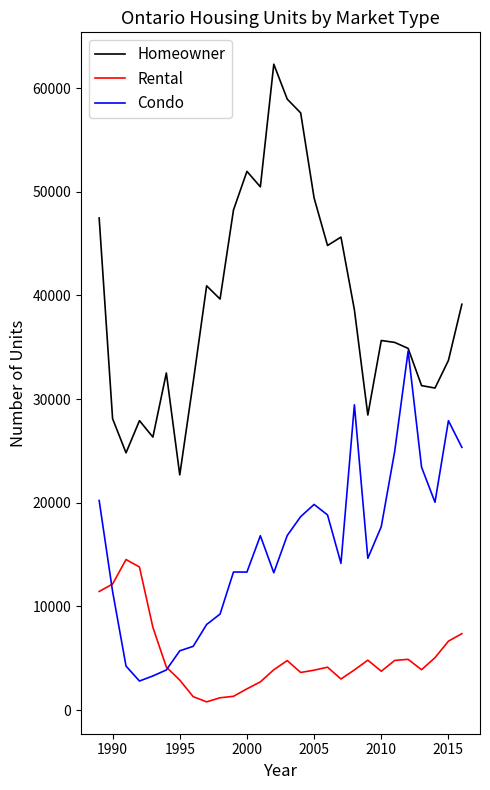

True or false: Homeowner and Rental intersect in this chart.

False